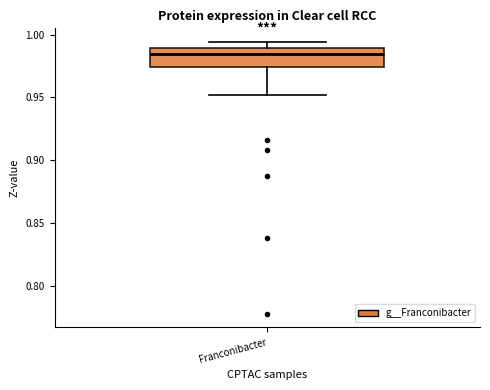

Transcribe this box plot: give where the median line is, the range the box spans, and where the two whiskers end, as read against the y-axis. The values are not printed on the chart, so give them approximately, as read against the axis.

median 0.985, box 0.975 to 0.990, whiskers 0.950 to 0.995